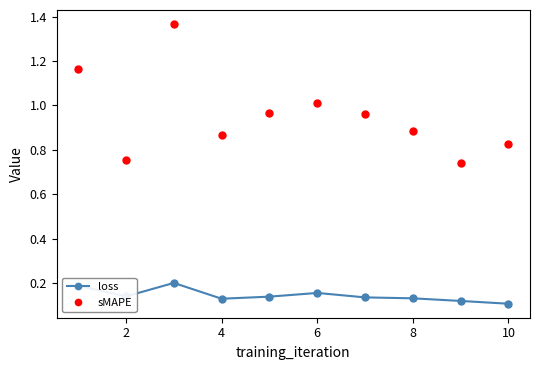

In sMAPE, how many points are higher than both neighbors (excluding endpoints)?

2